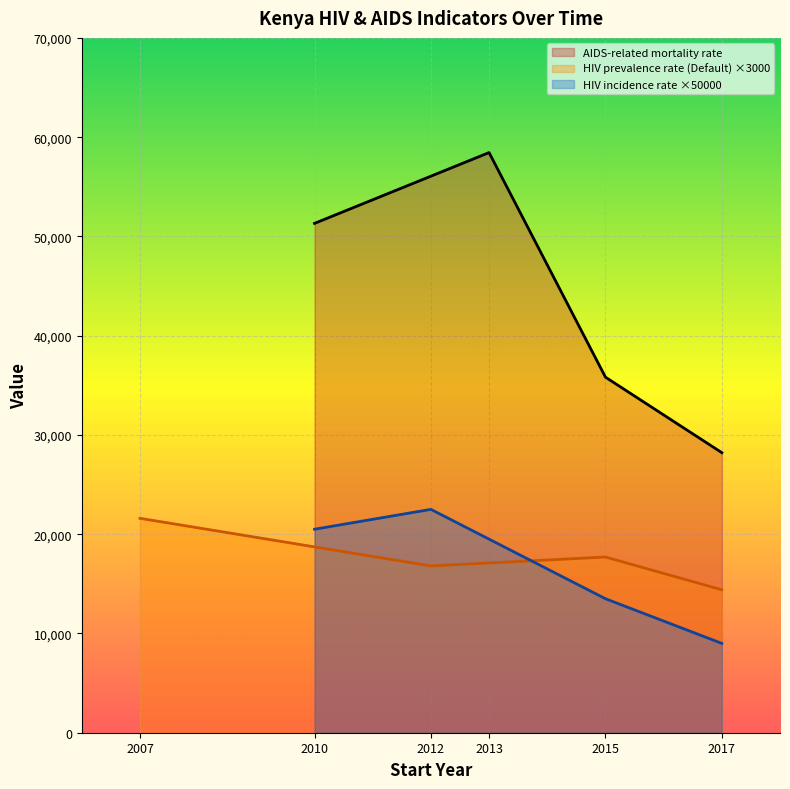

True or false: AIDS-related mortality rate and HIV incidence rate intersect in this chart.

False